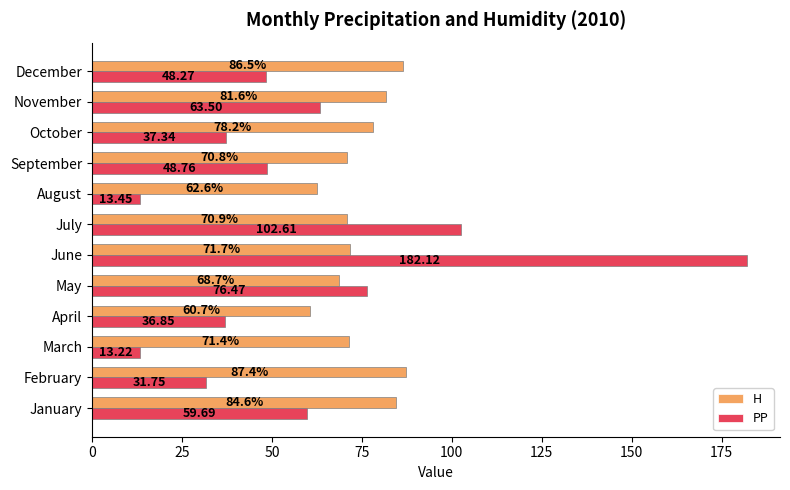

Rank the series by their maximum value, from lowest to highest.

H, PP